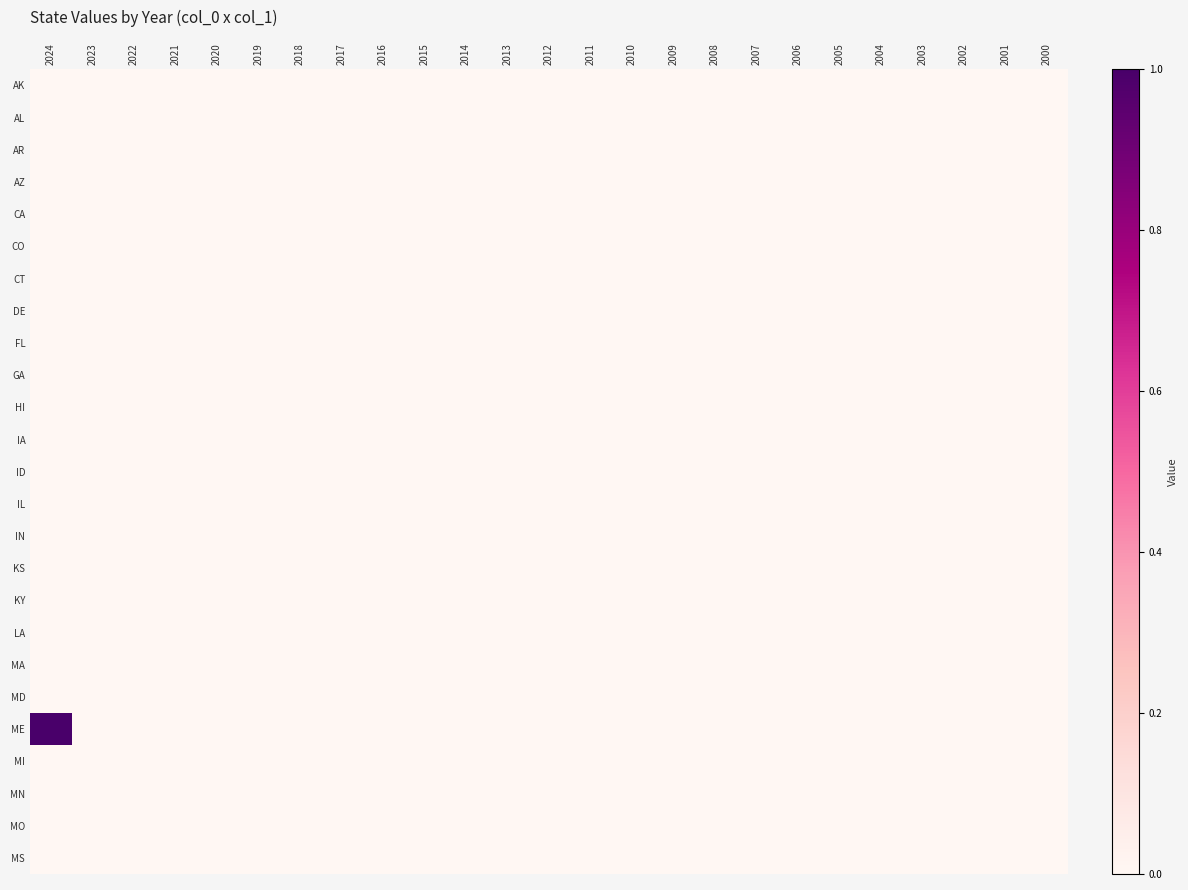

Which has a higher value, 2005 or 2001?

2005